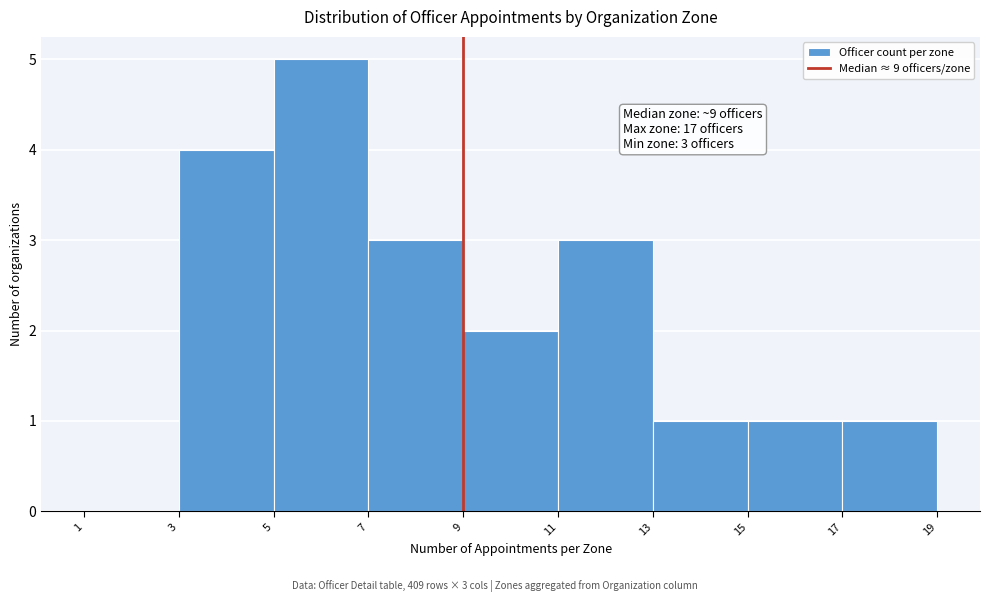

Over which range of the x-axis is the bar tallest?

5 to 7